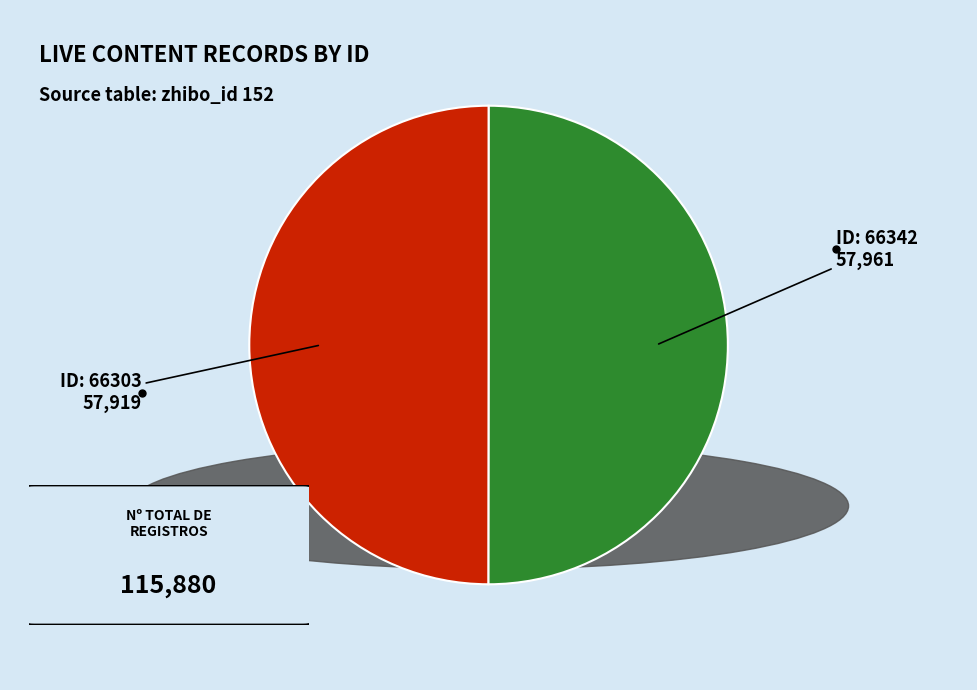

Rank the categories by value from highest to lowest.

66342, 66303